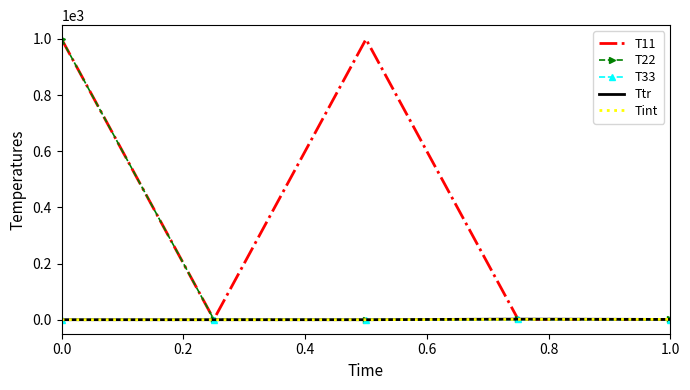

What is the maximum value shown in the chart?

999